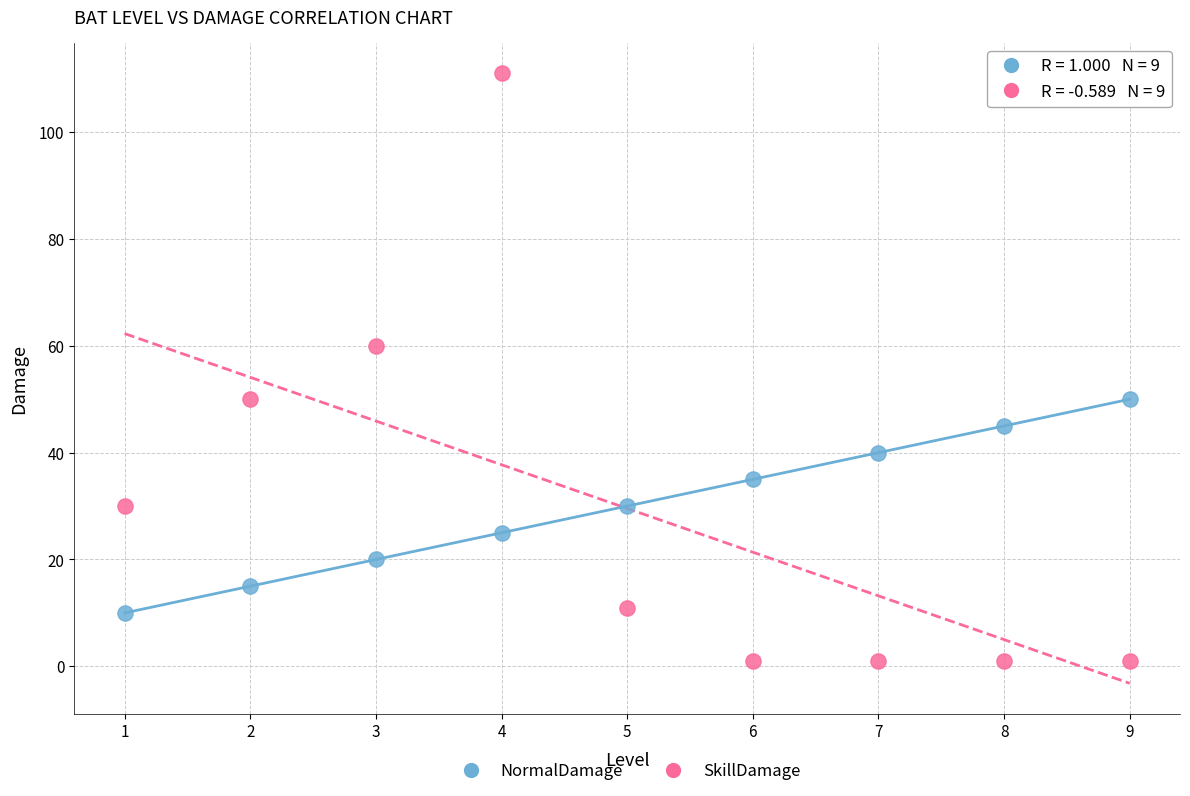

Which series contains the lowest Y value?

SkillDamage